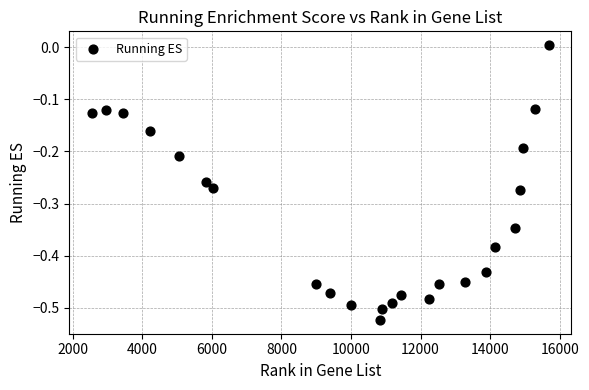

What is the range of Y values (max minus min)?

0.5